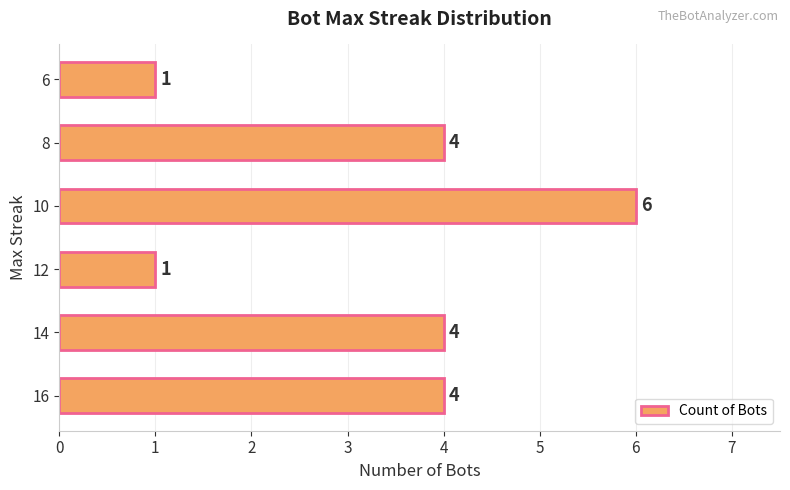

Are the bars horizontal?

Yes